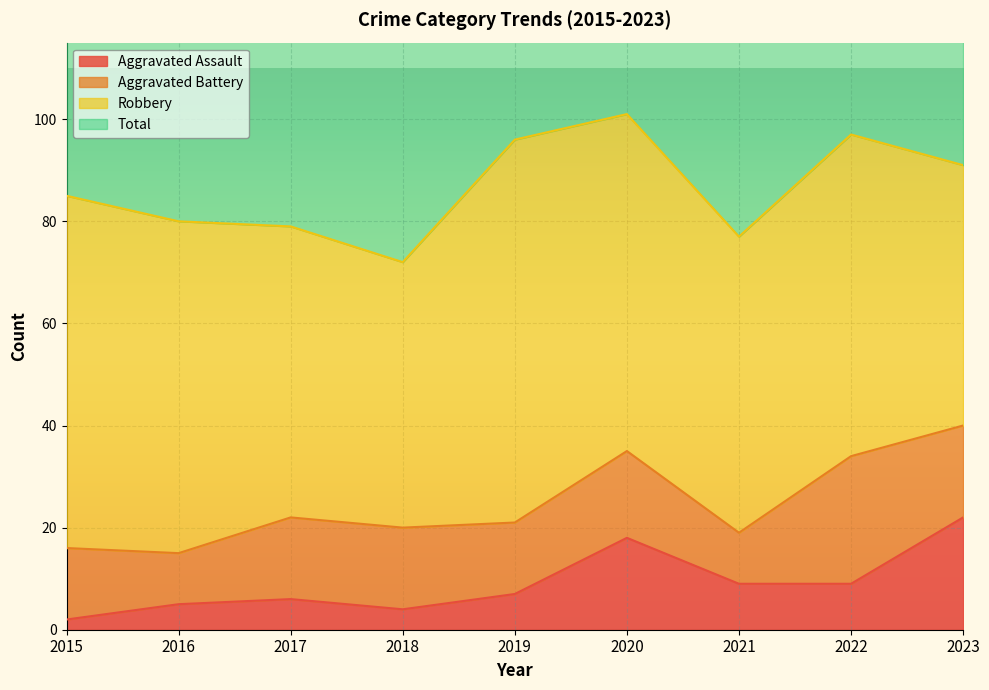

What is the difference between the maximum and second lowest values in the Aggravated Assault series?

18